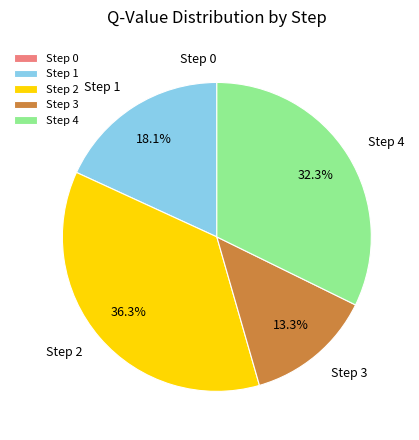

What percentage is the Step 3 slice, to the nearest percent?

13%